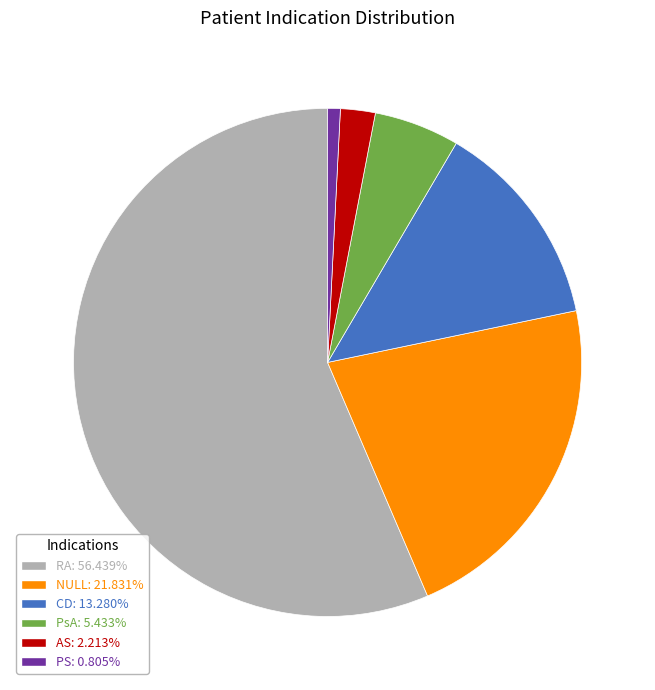

What is the ratio of the value at PsA: 5.433% to the value at CD: 13.280%?

0.4